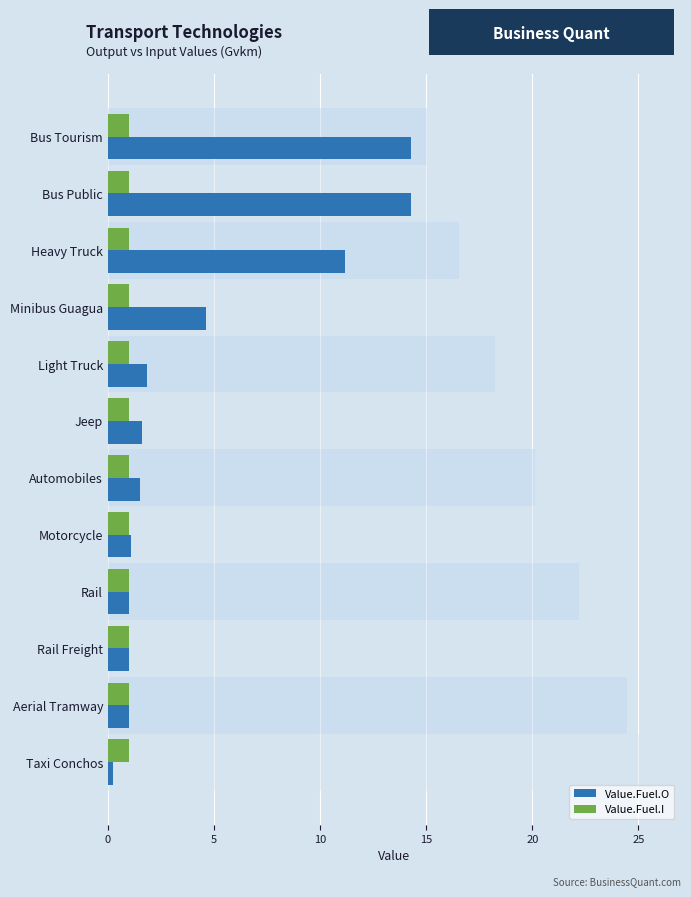

The Value.Fuel.O series shows 6.6 at Bus Public. True or false?

False